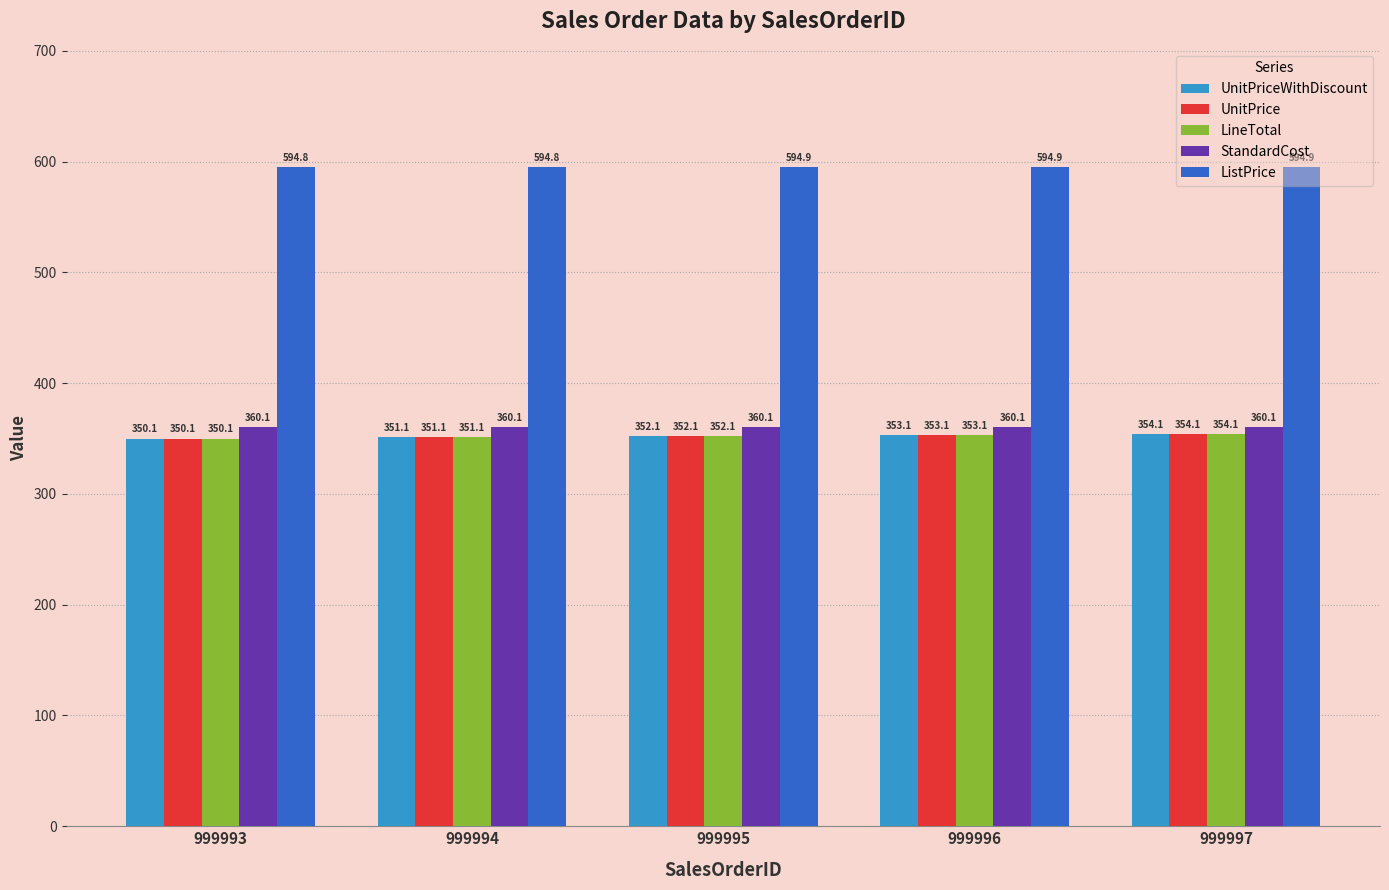

What is the lowest value of the StandardCost series?

360.1